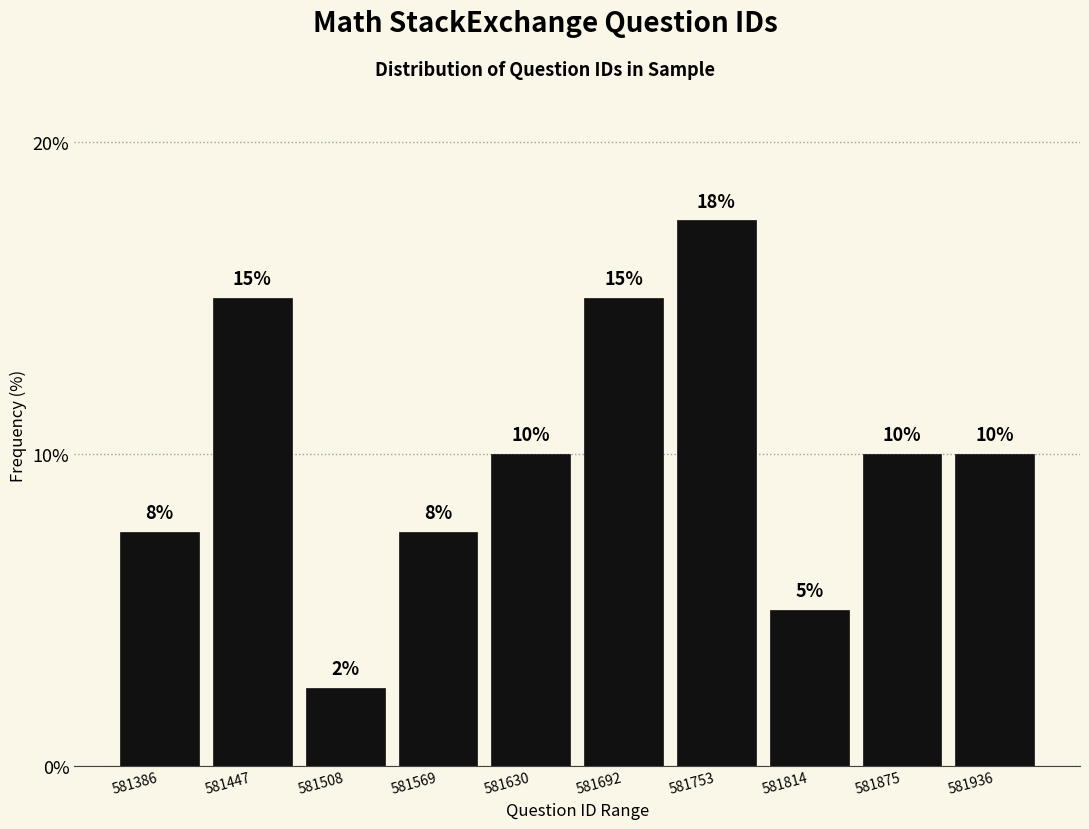

What is the value of the 3rd bar from the left?

2.5